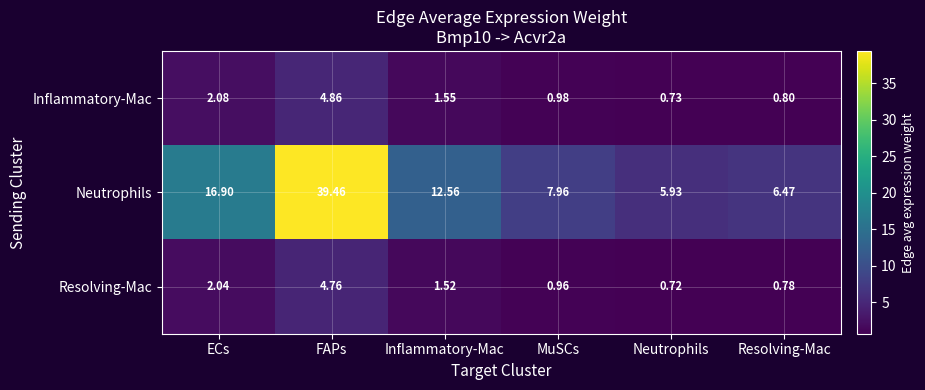

At which category is the sum across all series the highest?

FAPs